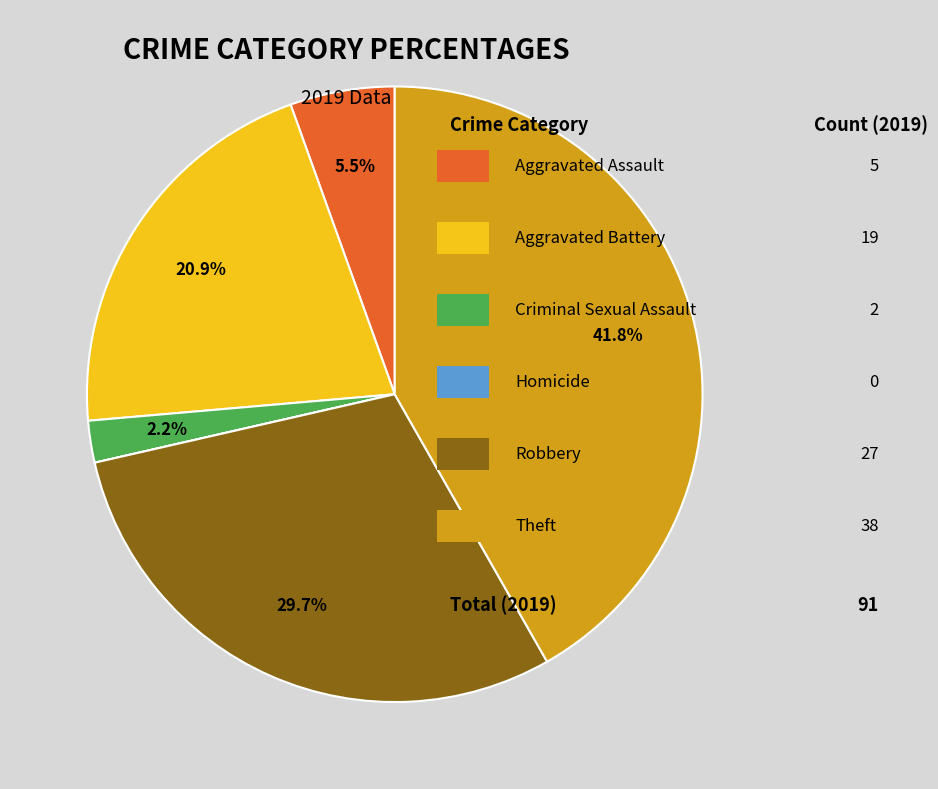

Does any single category account for the majority?

No